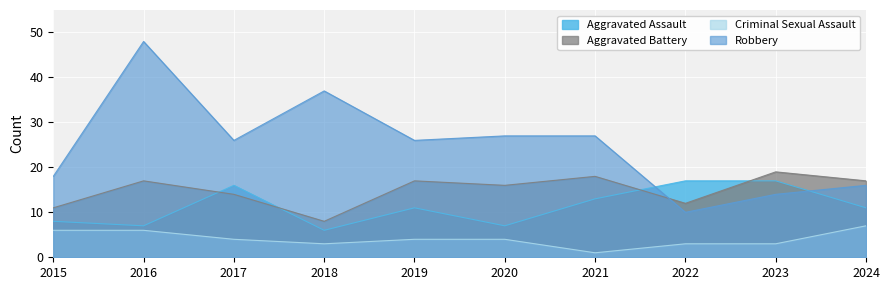

How many lines are shown in the chart?

4